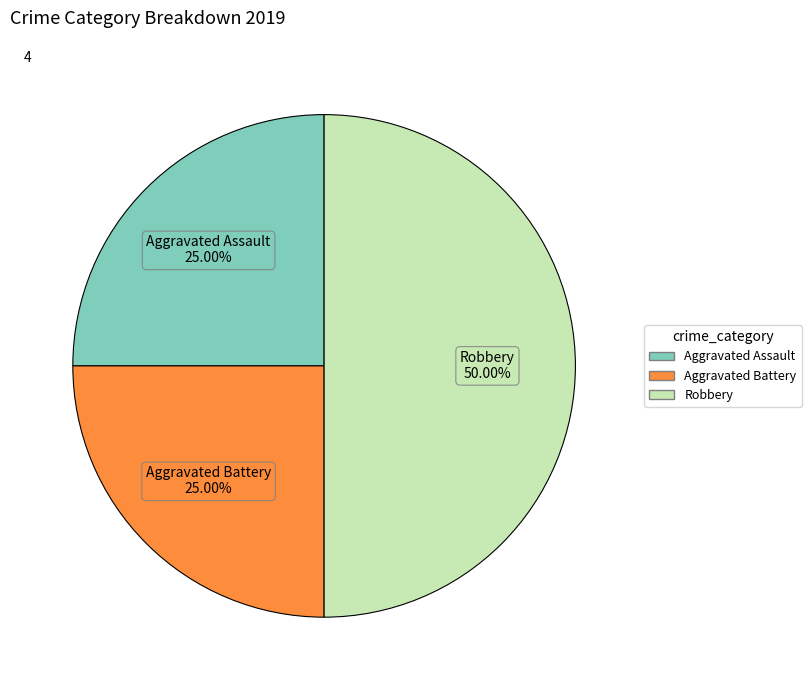

How many segments does this pie chart have?

3